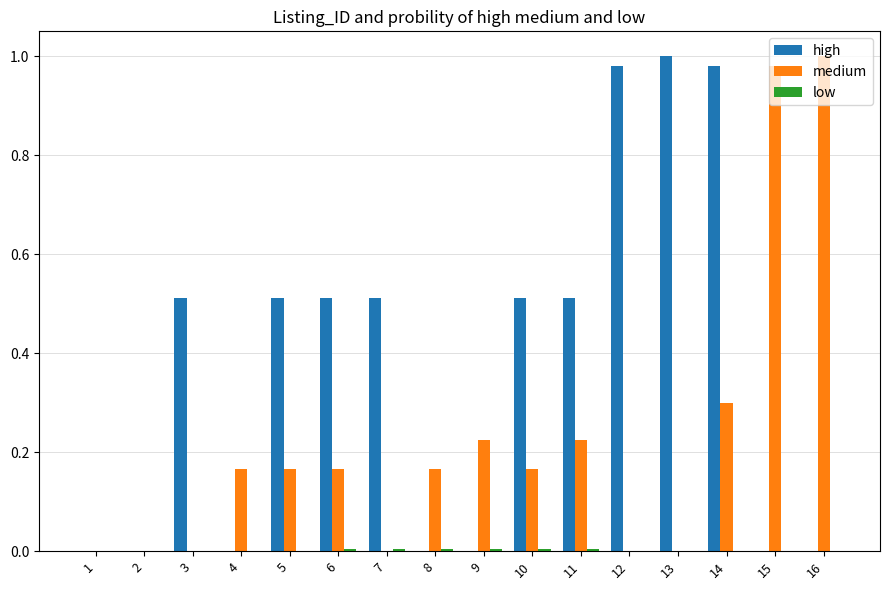

At which category is the sum across all series the highest?

14